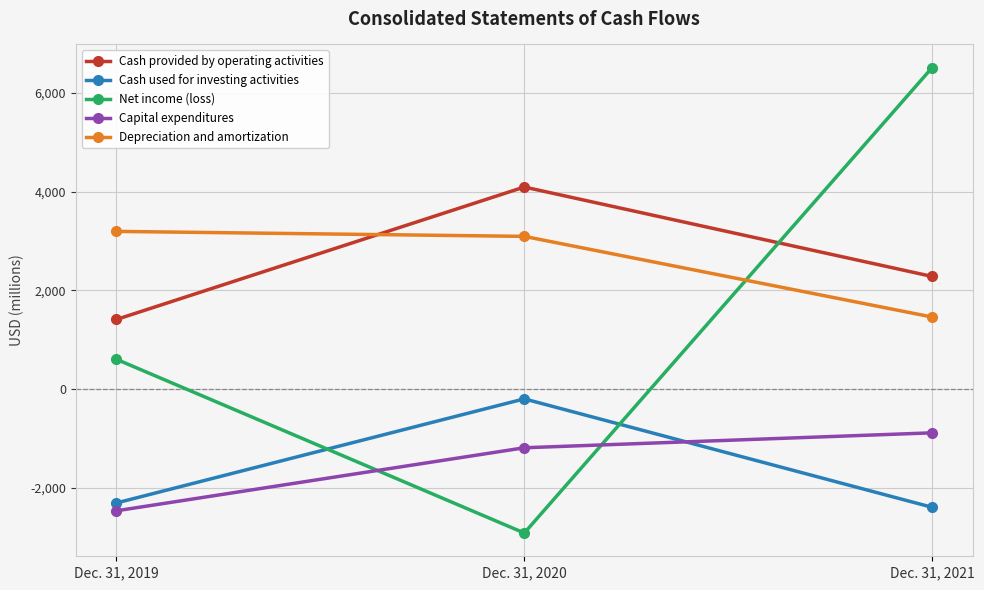

At Dec. 31, 2020, list the series in order from smallest to largest.

Net income (loss), Capital expenditures, Cash used for investing activities, Depreciation and amortization, Cash provided by operating activities